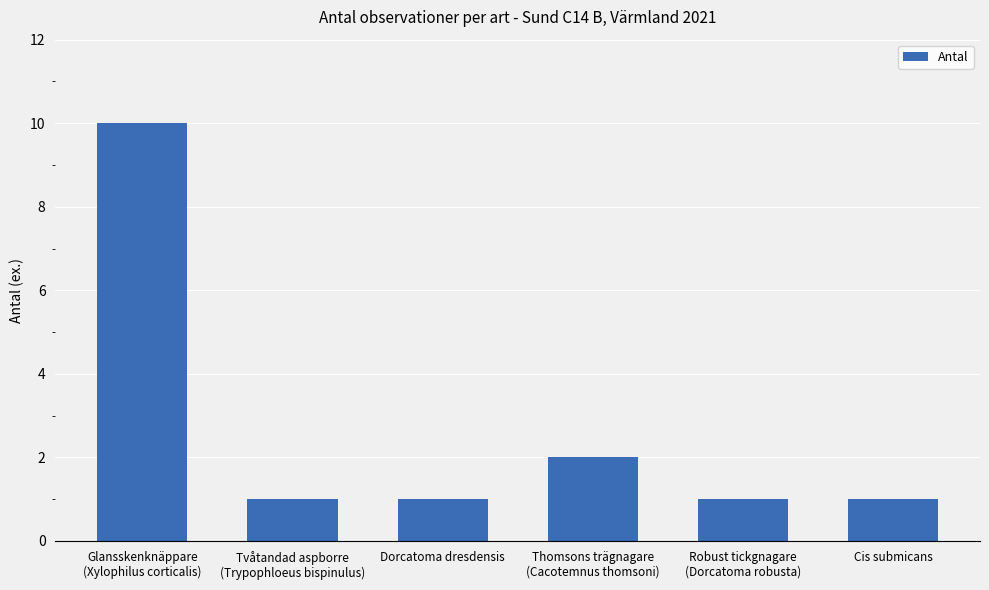

What is the value of the 5th bar from the left?

1